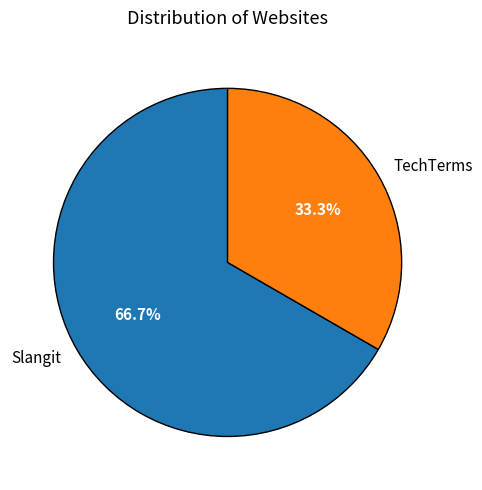

To the nearest percent, what is the combined percentage of Slangit and TechTerms?

100%